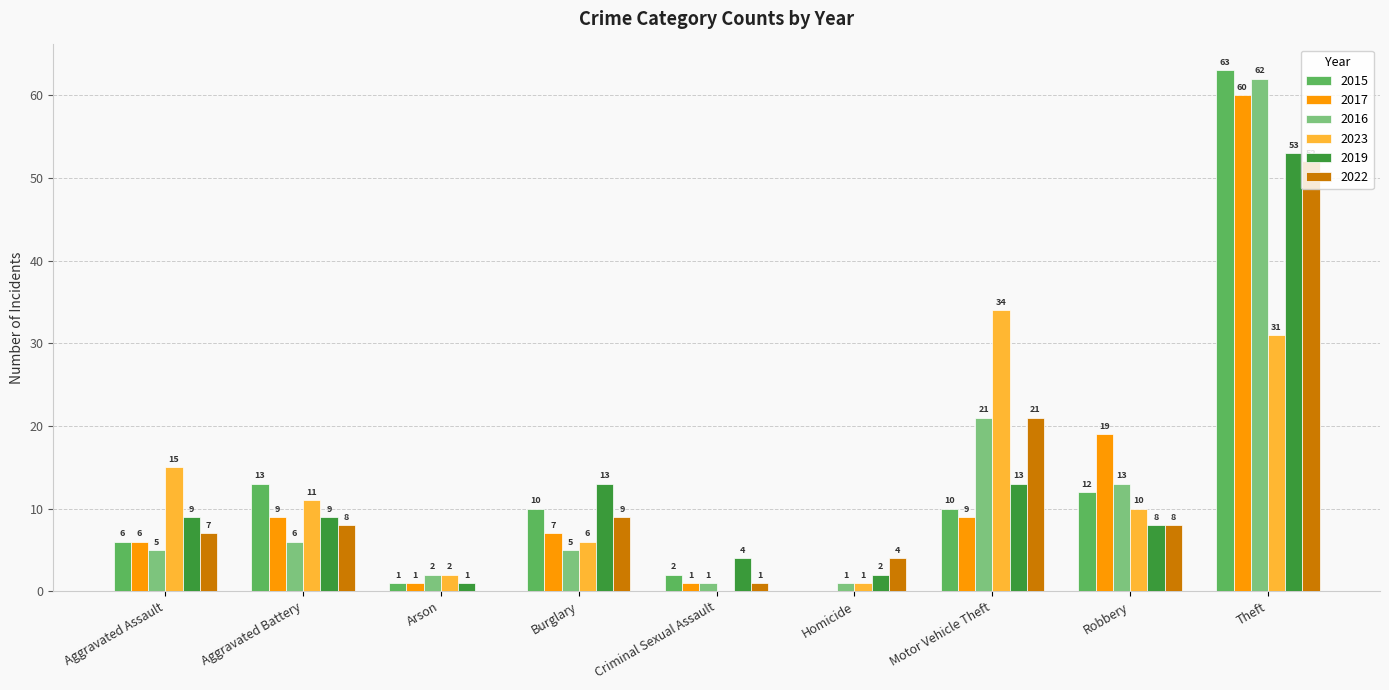

Reading left to right, transcribe all the data shown in this chart.

2015: 6	13	1	10	2	0	10	12	63
2017: 6	9	1	7	1	0	9	19	60
2016: 5	6	2	5	1	1	21	13	62
2023: 15	11	2	6	0	1	34	10	31
2019: 9	9	1	13	4	2	13	8	53
2022: 7	8	0	9	1	4	21	8	52